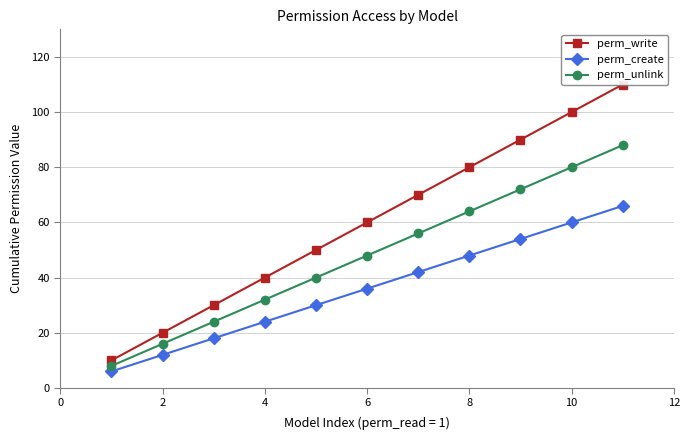

What is the minimum value shown in the chart?

6